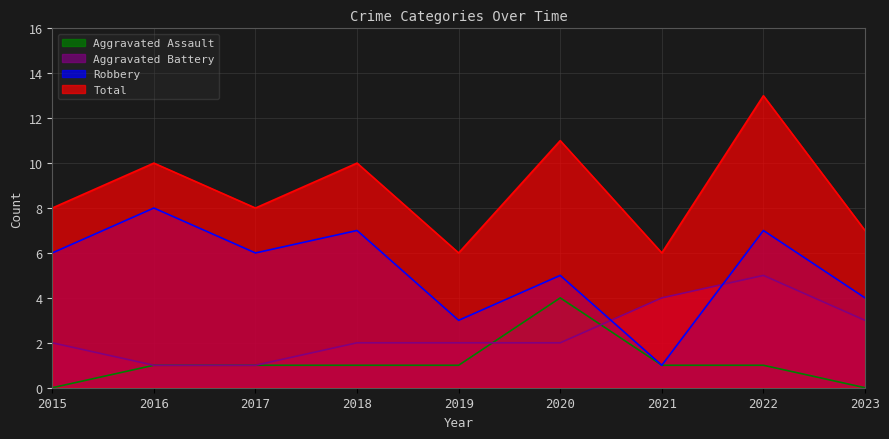

True or false: Aggravated Battery and Total cross at least once.

False